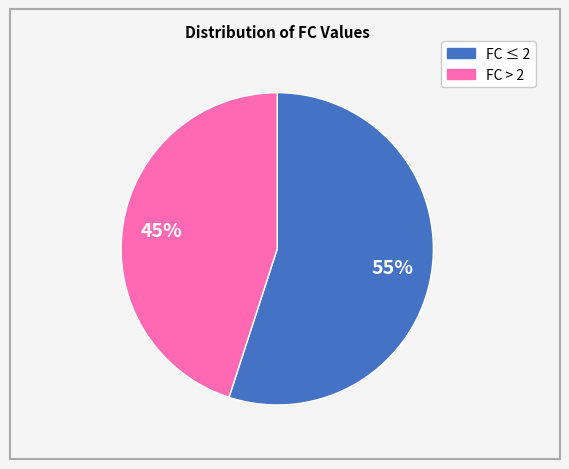

Is there a majority slice in this chart?

Yes